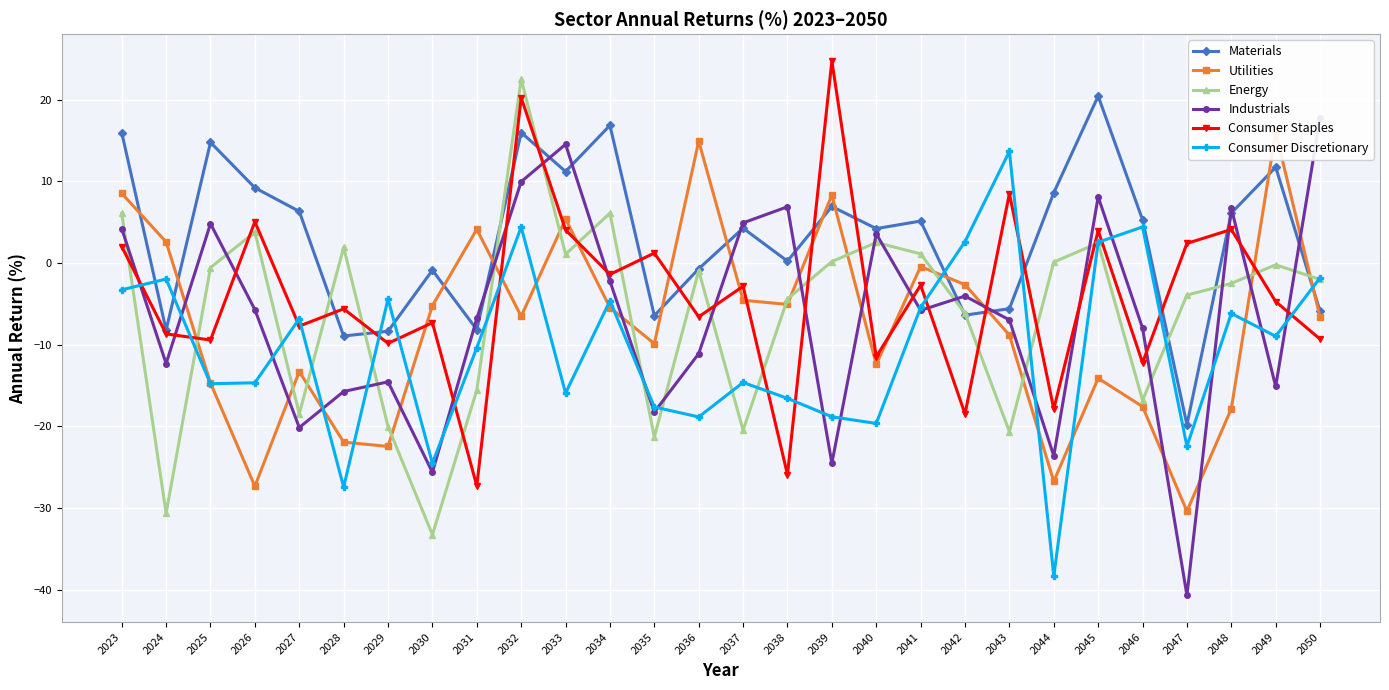

True or false: Consumer Discretionary has a value of -4.6 at 2034.

True